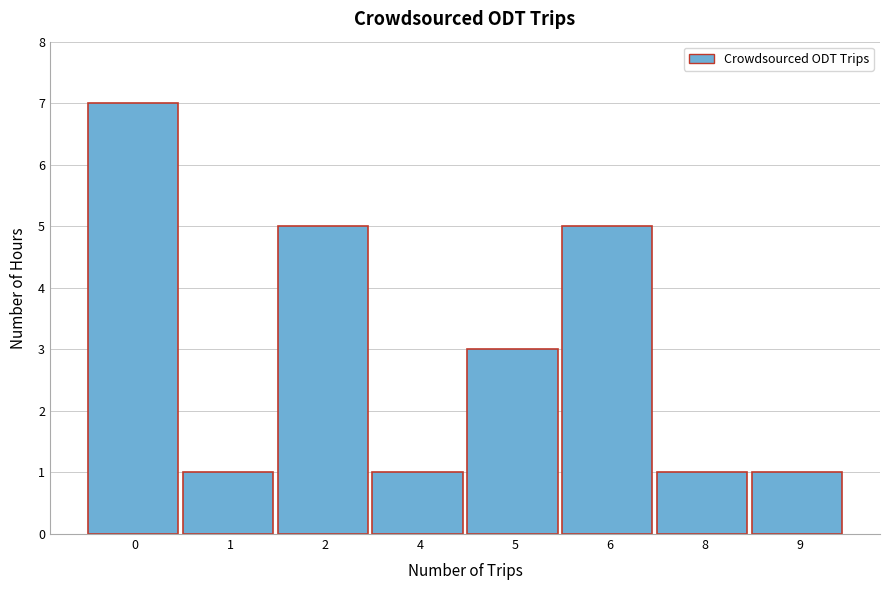

Reading right to left, transcribe all the data shown in this chart.

1	1	5	3	1	5	1	7